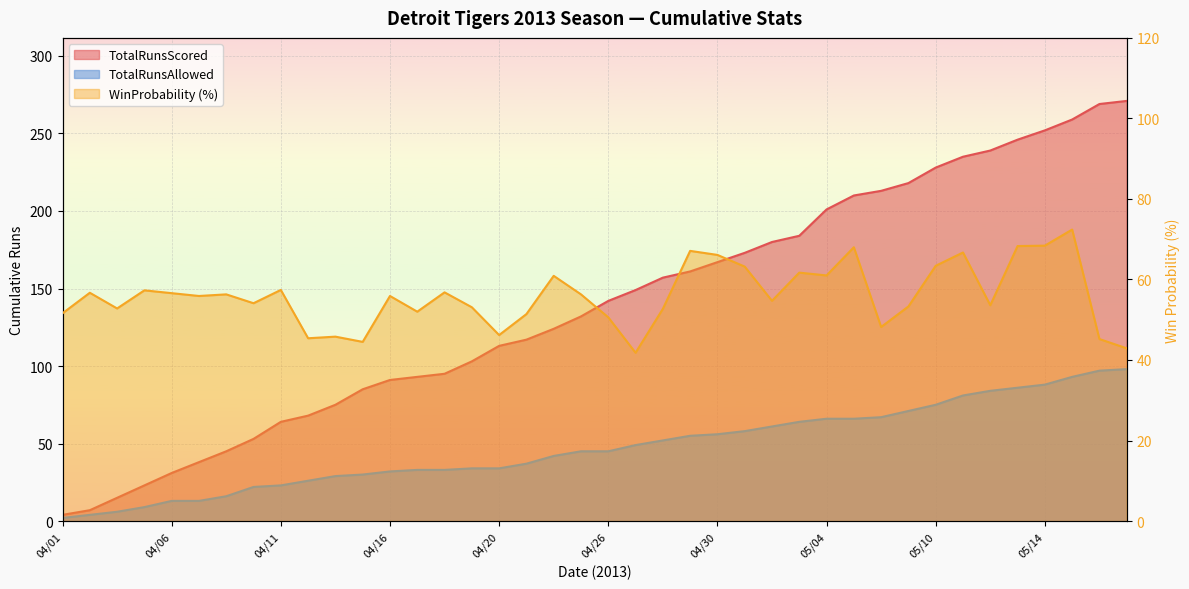

List the series in order of their peak value, lowest first.

WinProbability, TotalRunsAllowed, TotalRunsScored